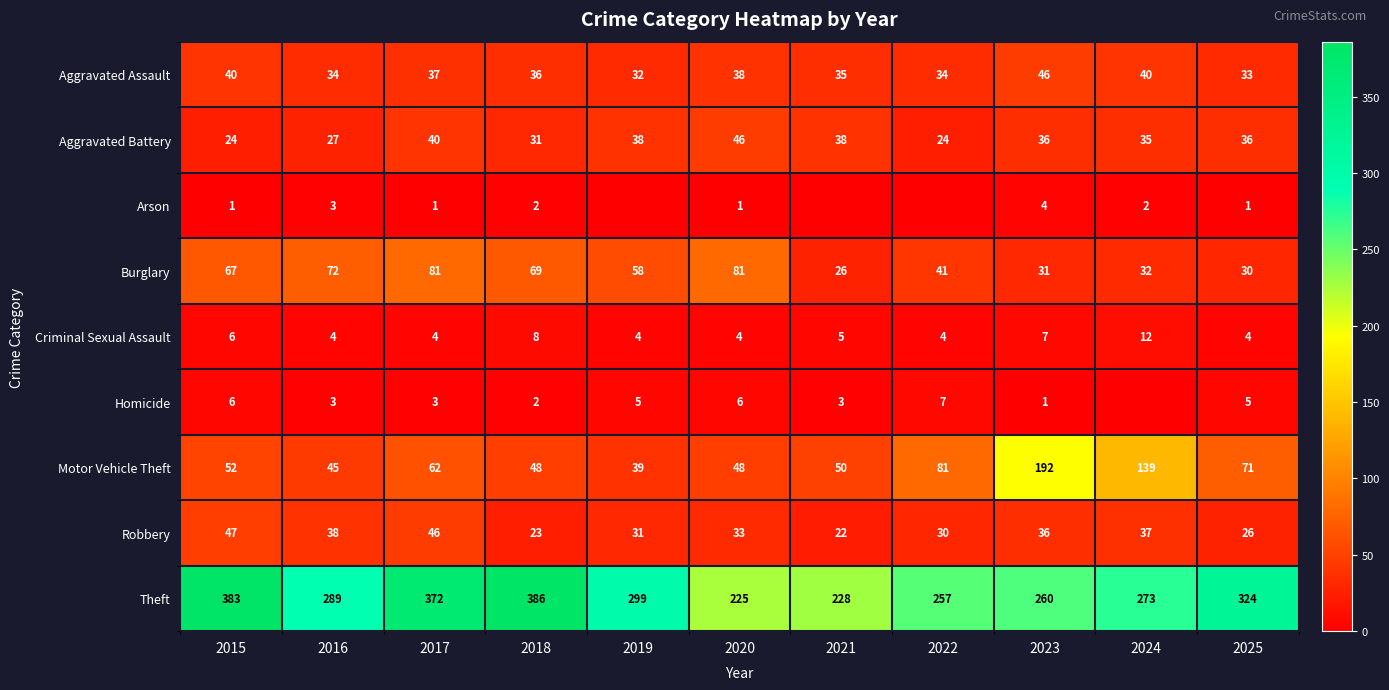

What is the maximum value for Aggravated Assault?

46